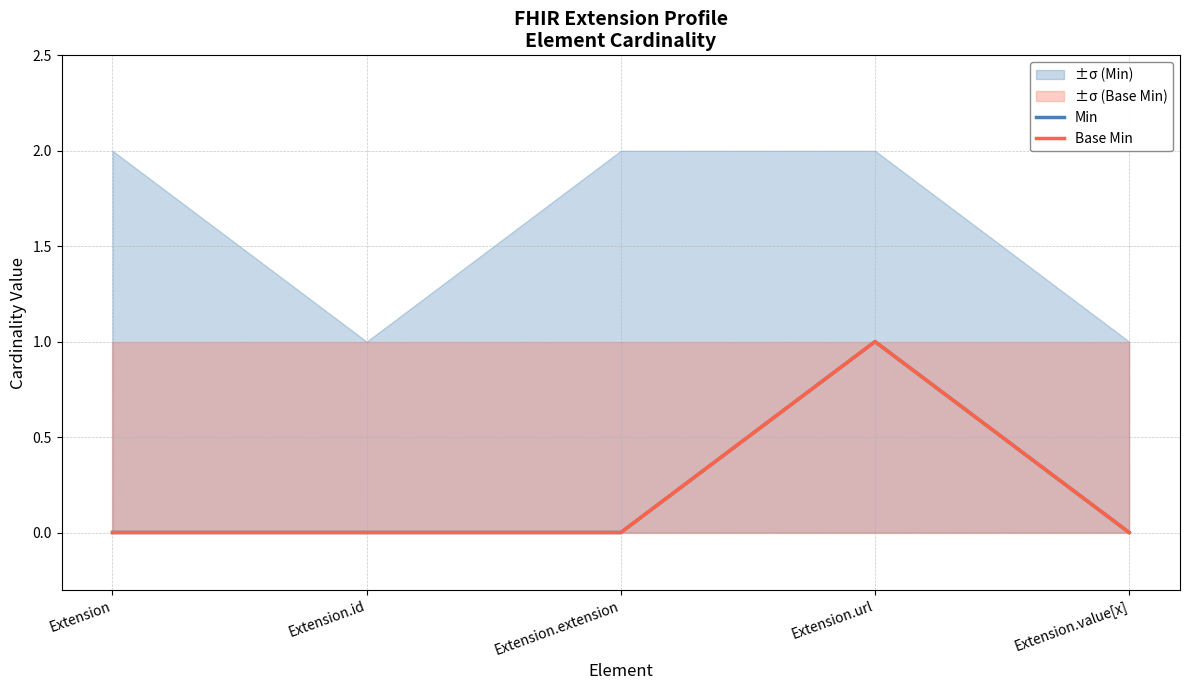

Reading left to right, list all the values displayed in this chart.

Min: 0	0	0	1	0
Base Min: 0	0	0	1	0